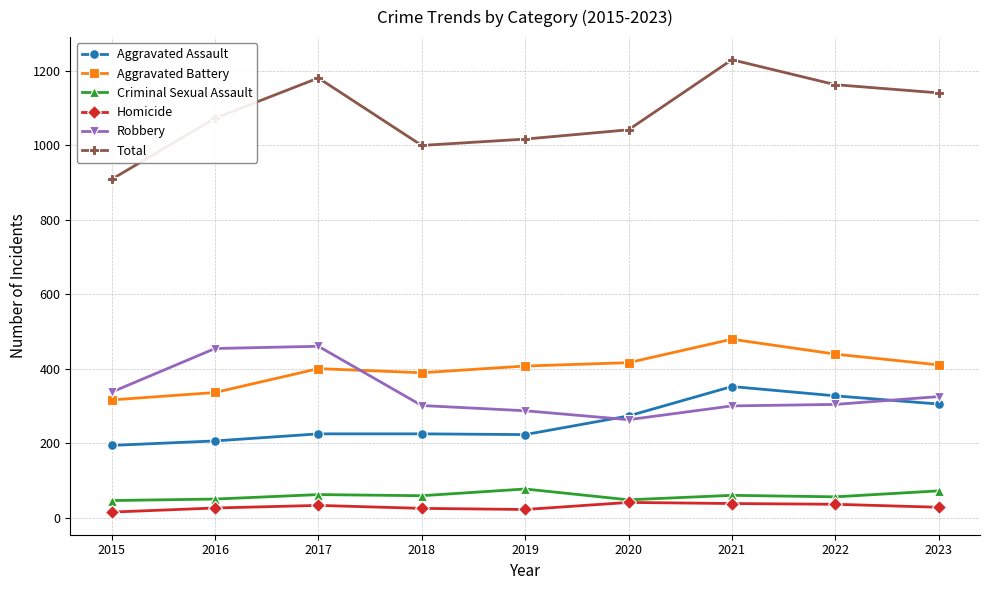

At which category is the sum across all series the highest?

2021